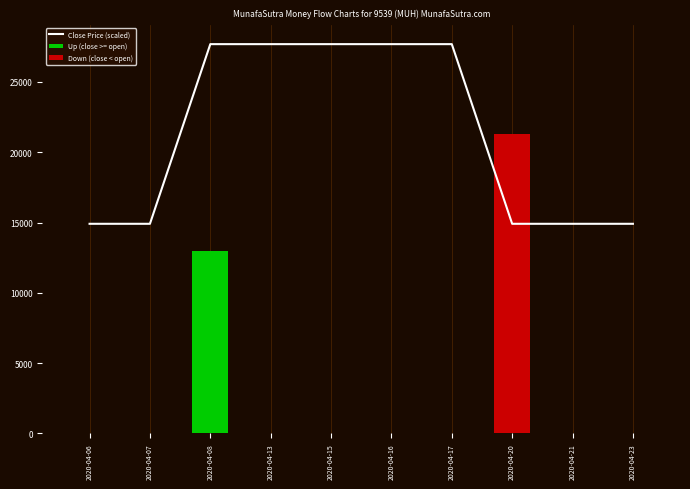

The chart shows a value of 14910.0 at 2020-04-23. True or false?

True